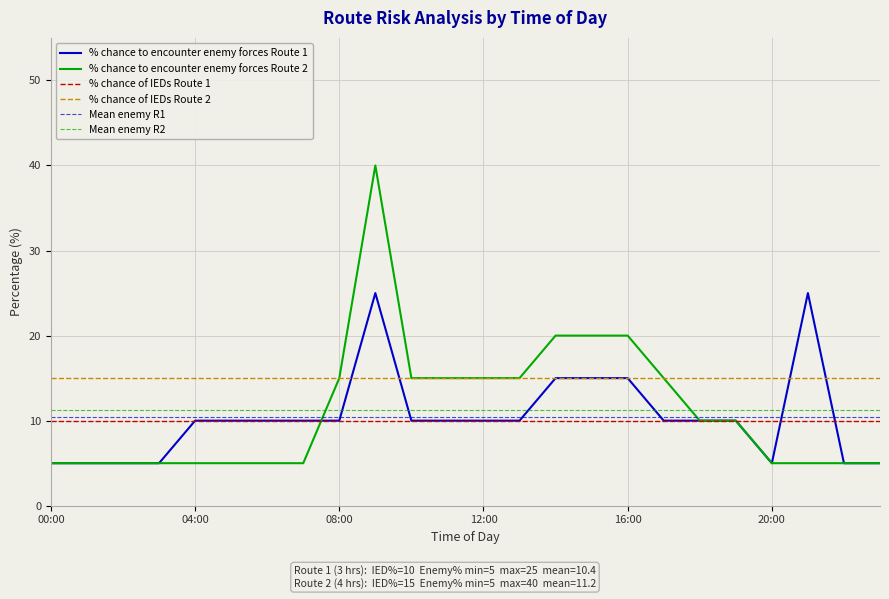

Is this an area chart (filled region under the line)?

No